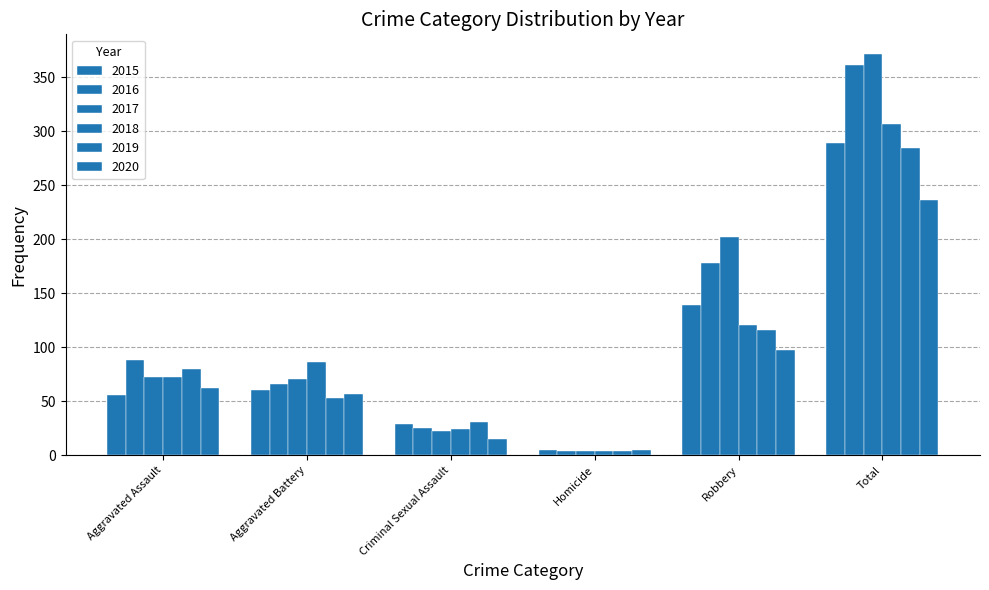

Count the number of categories in the chart.

6